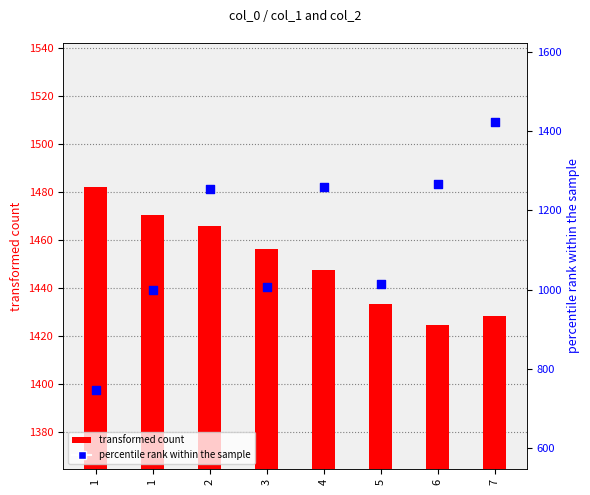

At which category is the sum across all series the highest?

7